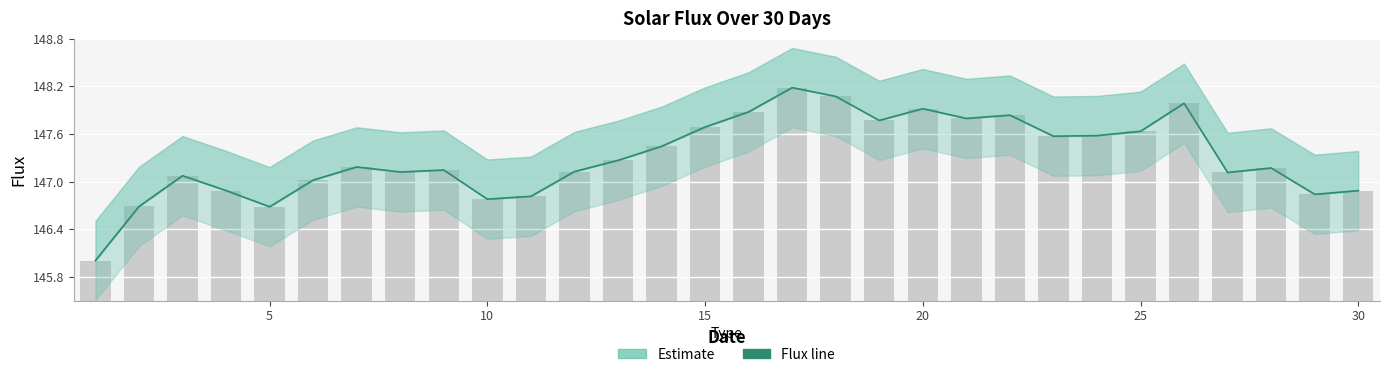

What is the minimum value shown in the chart?

146.0